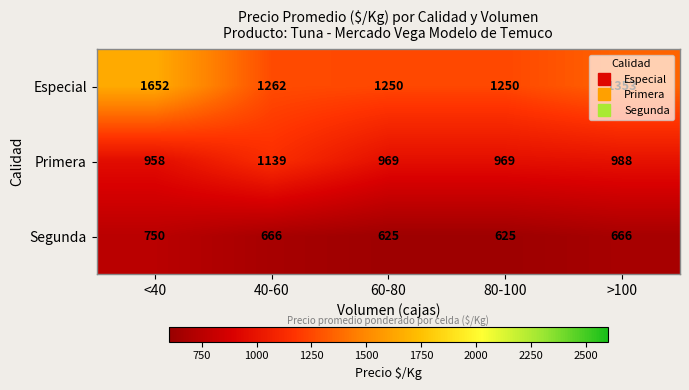

At which category does the chart reach its peak across all series?

<40